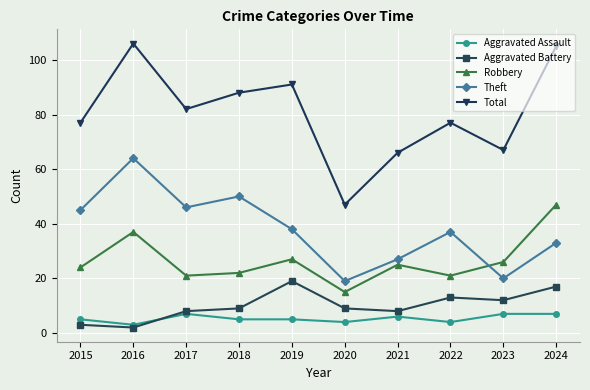

Rank the series at 2022 from highest to lowest value.

Total, Theft, Robbery, Aggravated Battery, Aggravated Assault